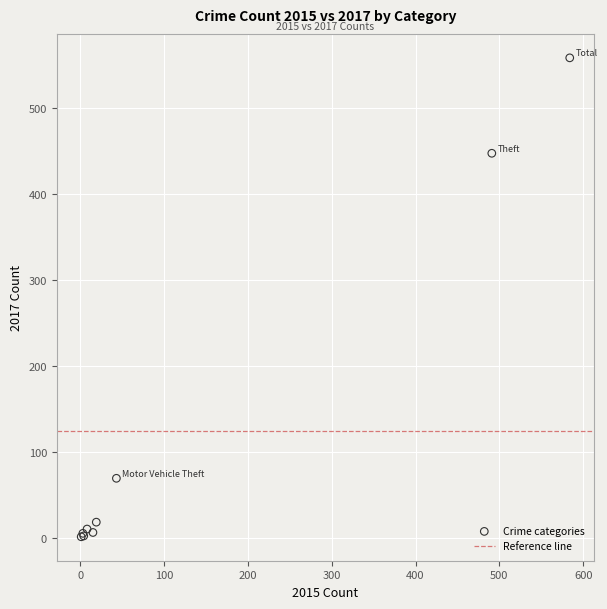

What Y value in the scatter plot is closest to 279?

447